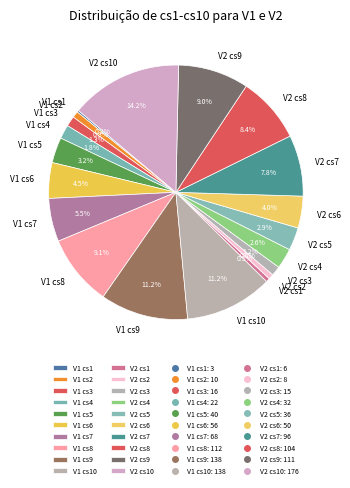

Is V1 cs8 the majority of the pie?

No